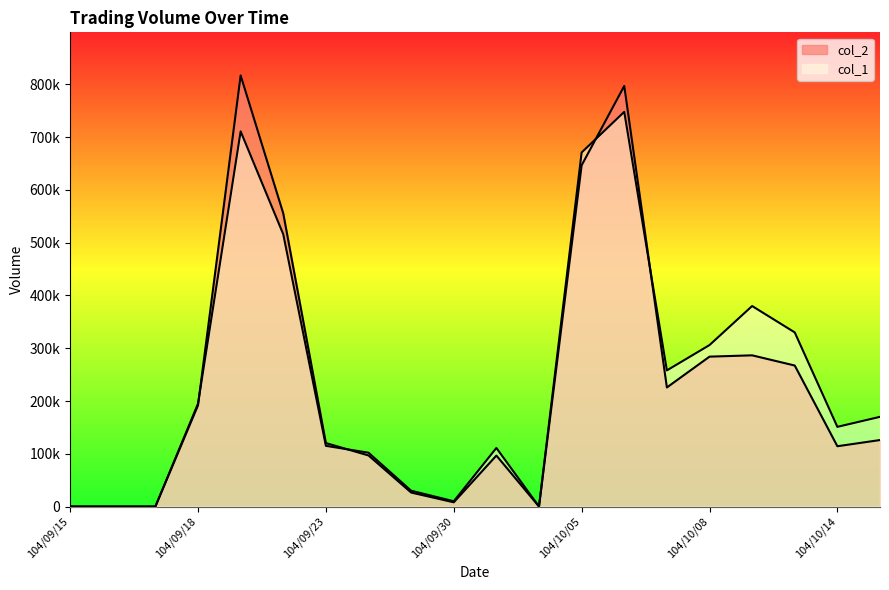

The value of col_2 at 104/09/23 is 120270. True or false?

True